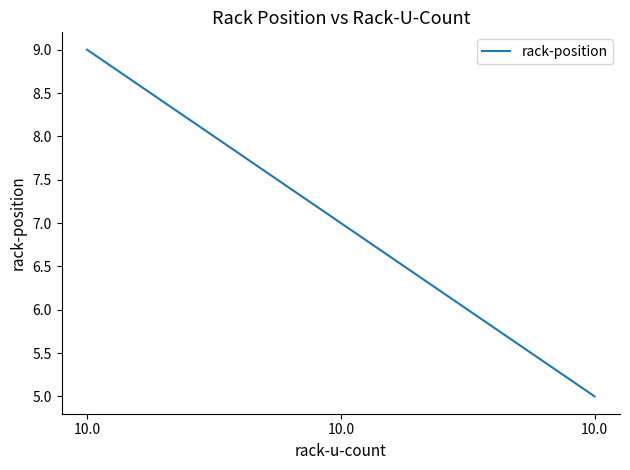

Which category has the highest value across all series?

10.0